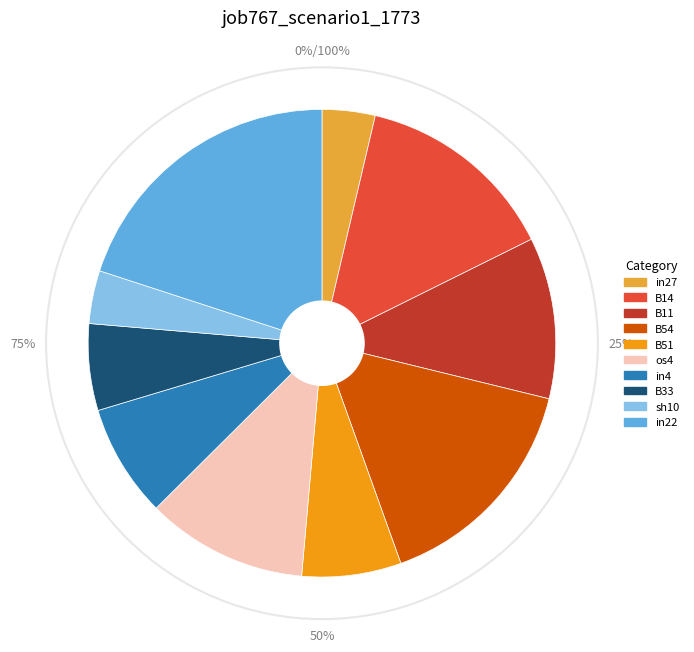

What is the largest slice in the pie chart?

in22